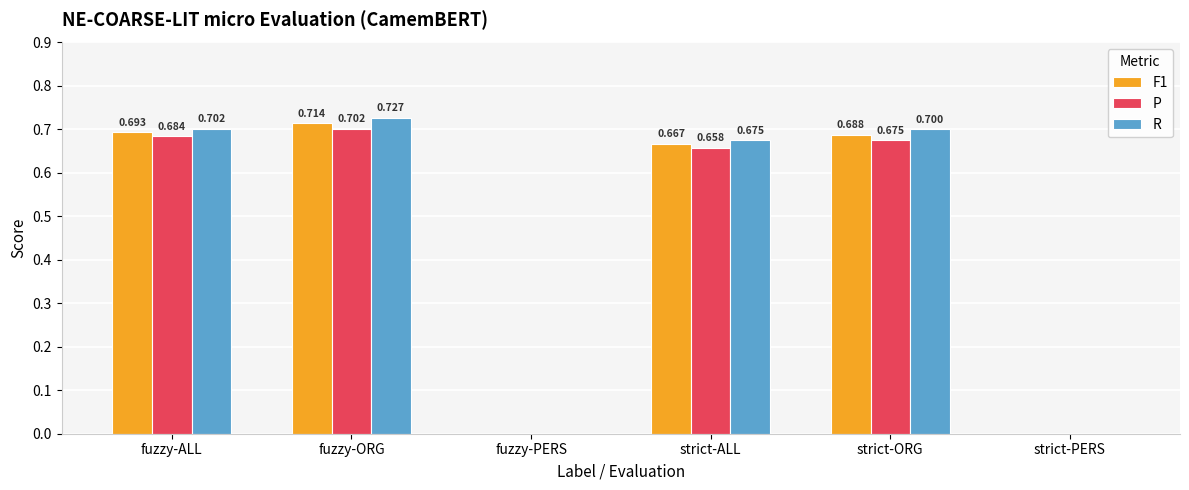

Reading left to right, transcribe all the data shown in this chart.

F1: 0.7	0.7	0.0	0.7	0.7	0.0
P: 0.7	0.7	0.0	0.7	0.7	0.0
R: 0.7	0.7	0.0	0.7	0.7	0.0